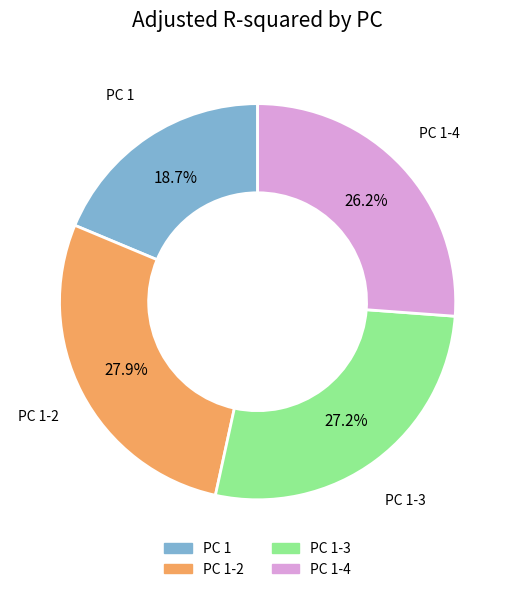

To the nearest percent, what is the difference between the PC 1-3 and PC 1-2 slice percentages?

1%